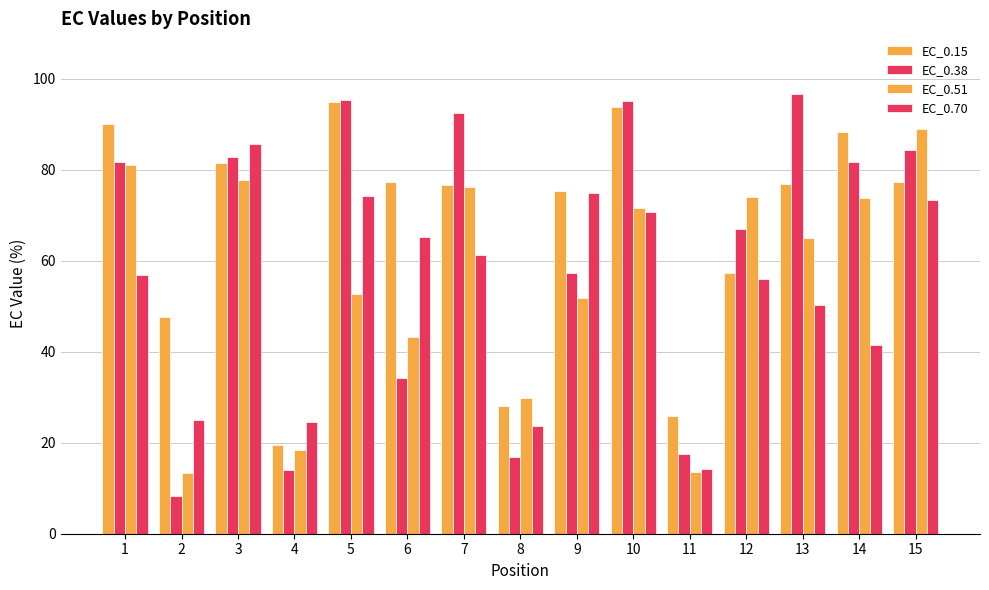

How many series are shown in this chart?

4